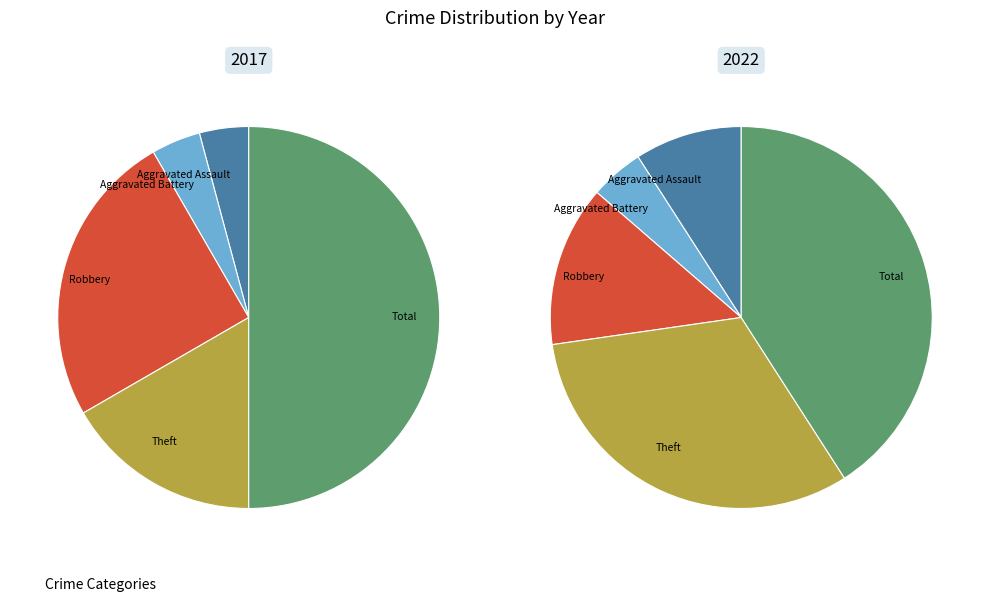

True or false: Total accounts for 50% of the total.

True